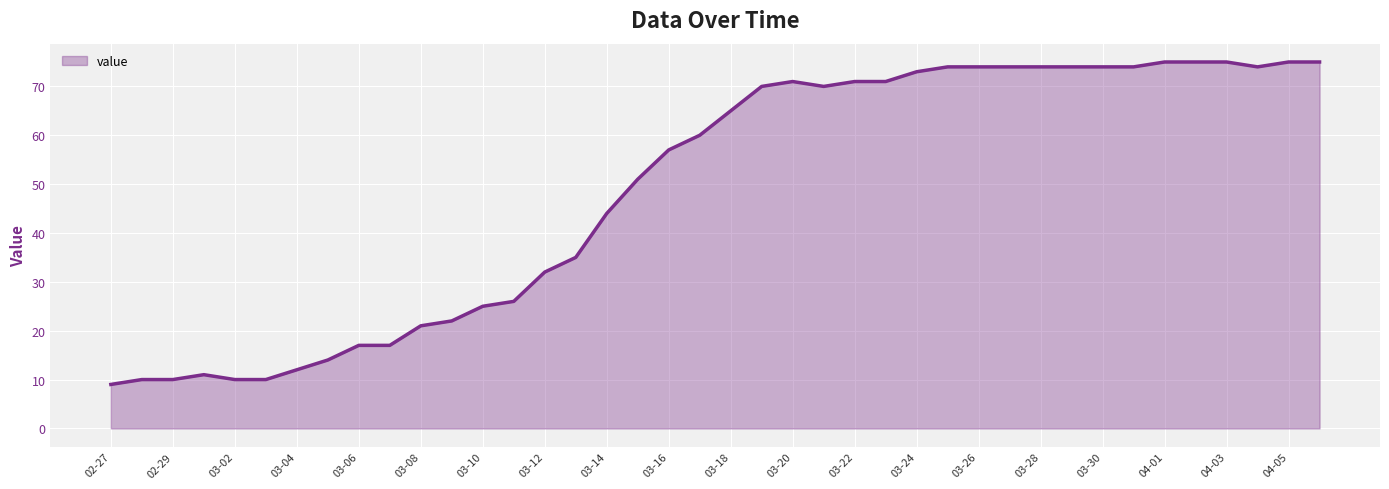

What is the greatest value displayed?

75